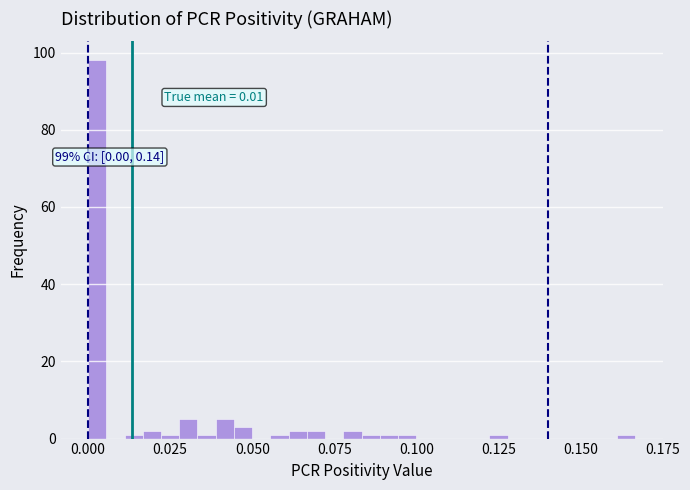

Read against the x-axis, roughly where is the centre of the tallest bar?

0.005